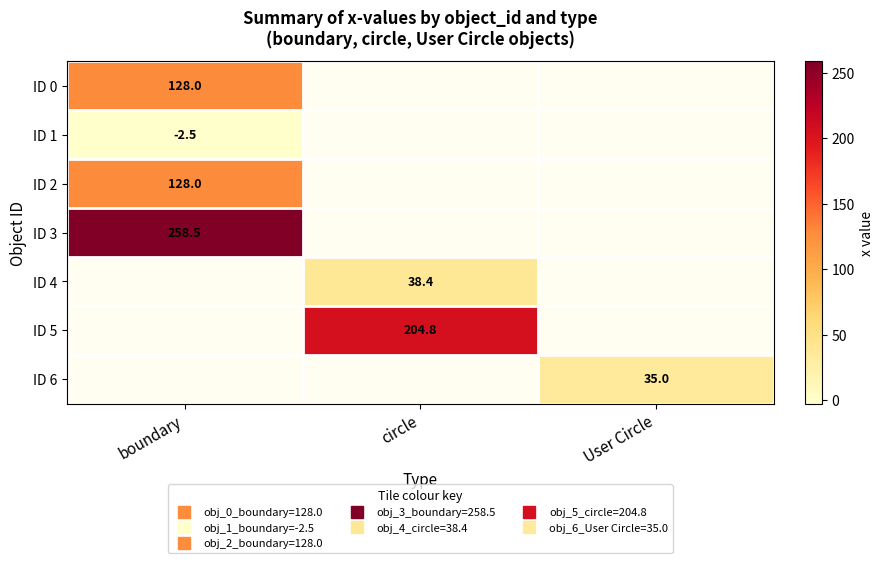

At which label does ID 4 reach its peak?

boundary